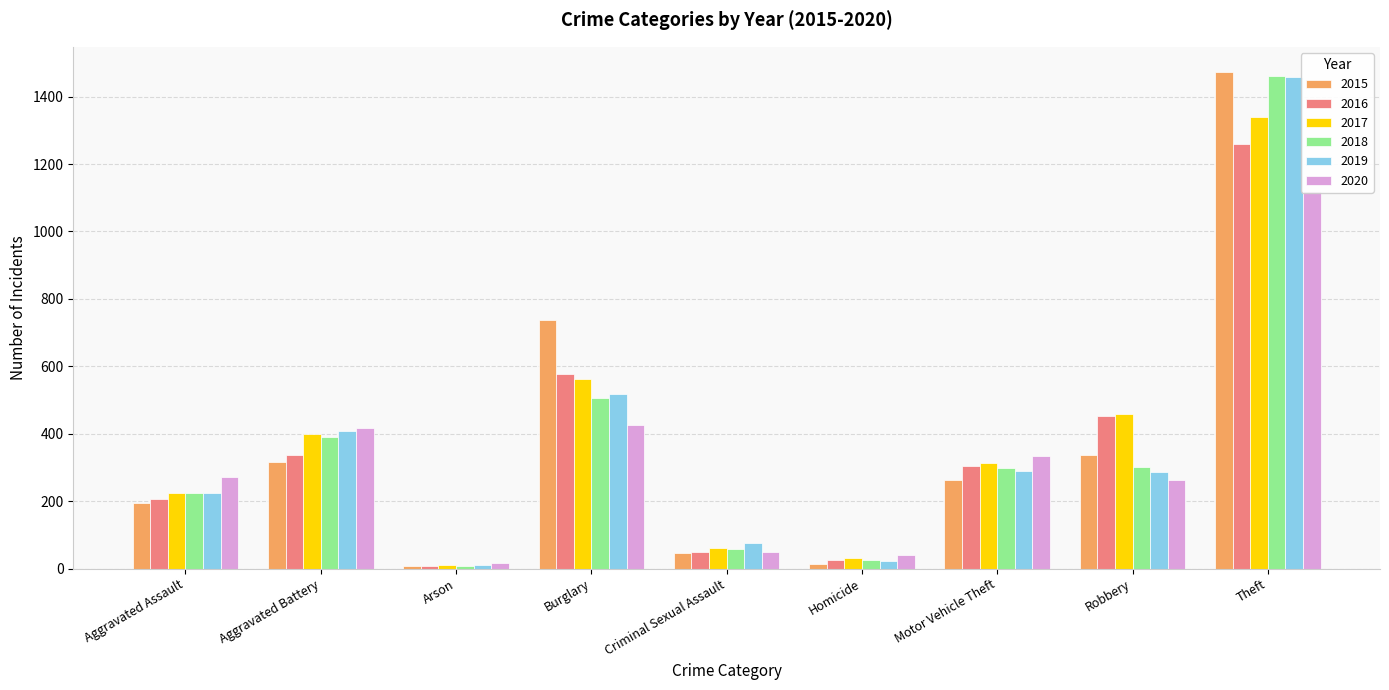

Which series has the largest total across all categories?

2017